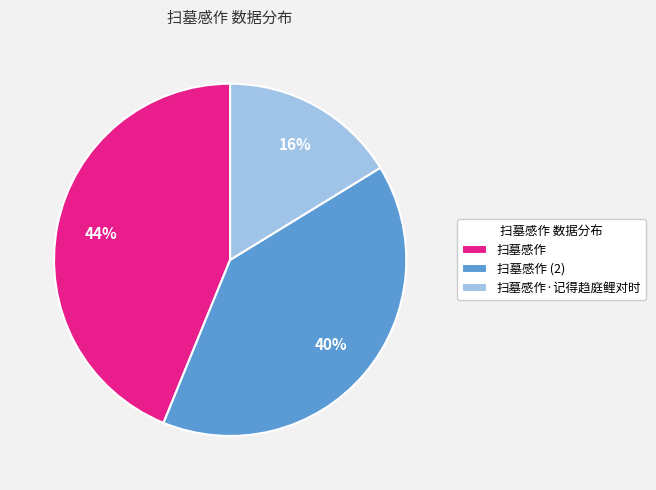

What percentage is the 扫墓感作 slice, to the nearest percent?

44%